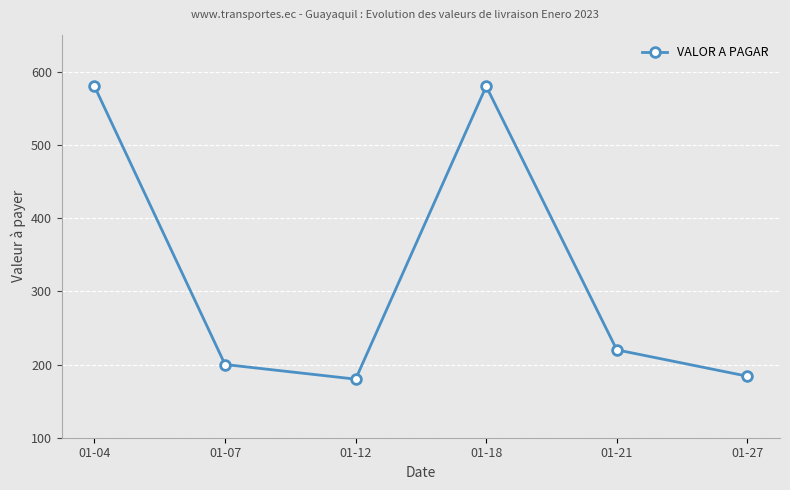

The chart shows a value of 180 at 01-12. True or false?

True